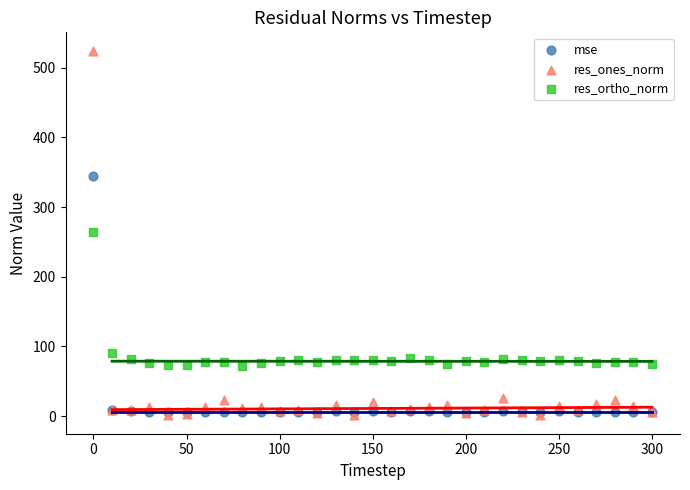

Which series has the widest spread of Y values?

res_ones_norm